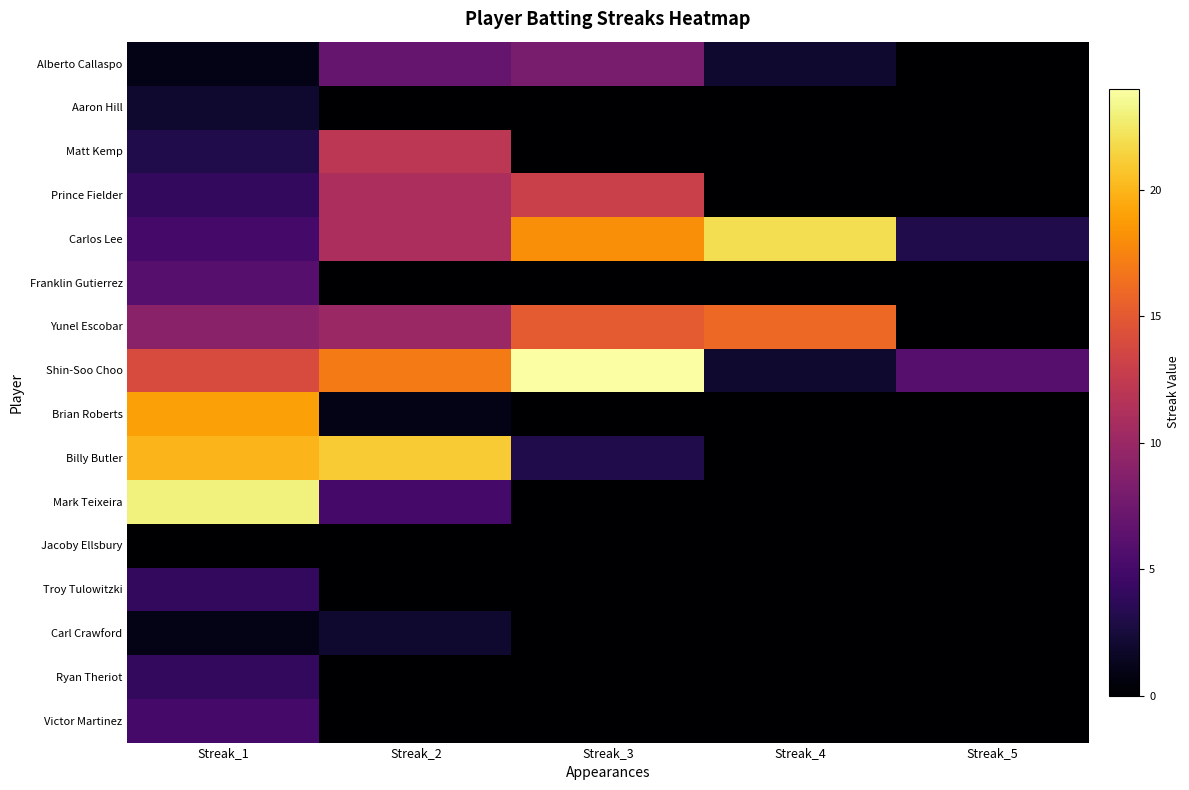

Between Streak_3 and Streak_4, which series saw the biggest shift?

Shin-Soo Choo